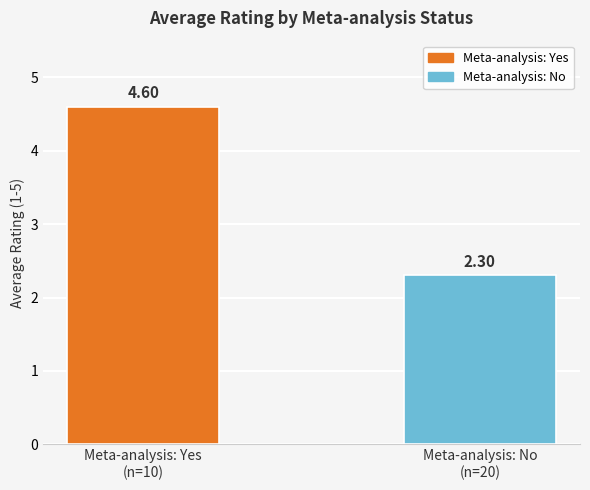

List the labels in order of value, largest first.

Meta-analysis: Yes
(n=10), Meta-analysis: No
(n=20)